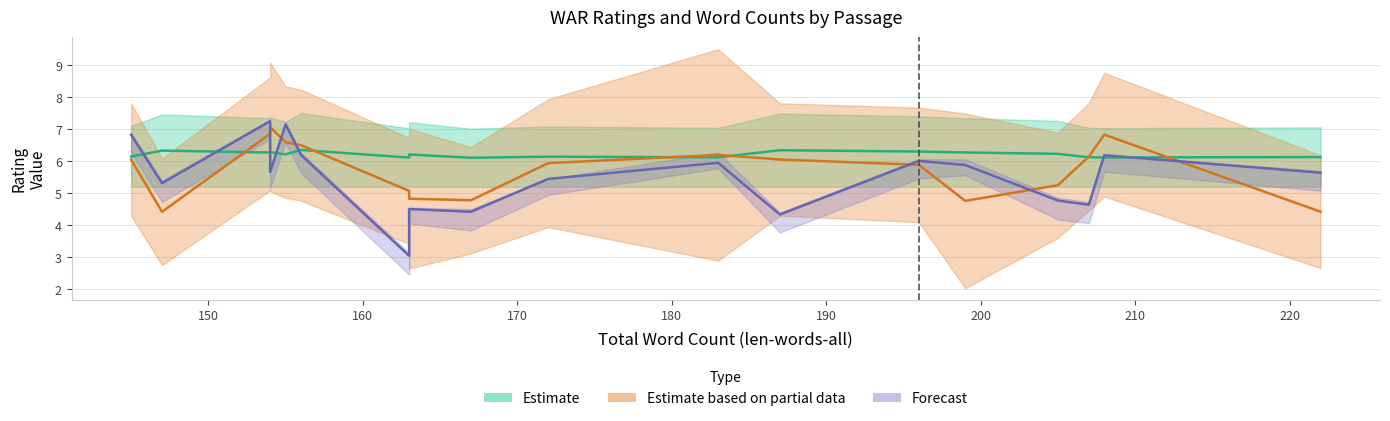

What is the value of the pos-avg-WAR point at the 16th from the left?

6.2